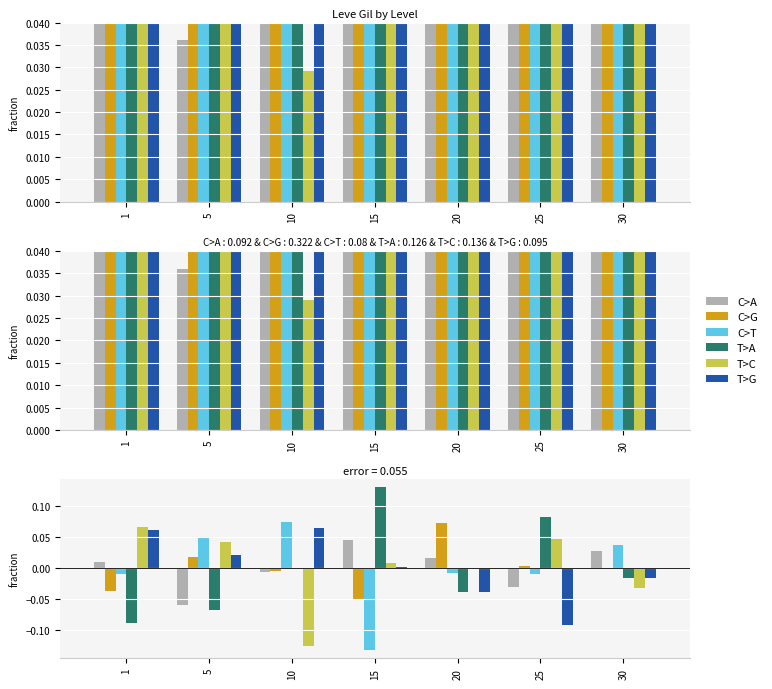

At which label is T>C closest to 0?

20